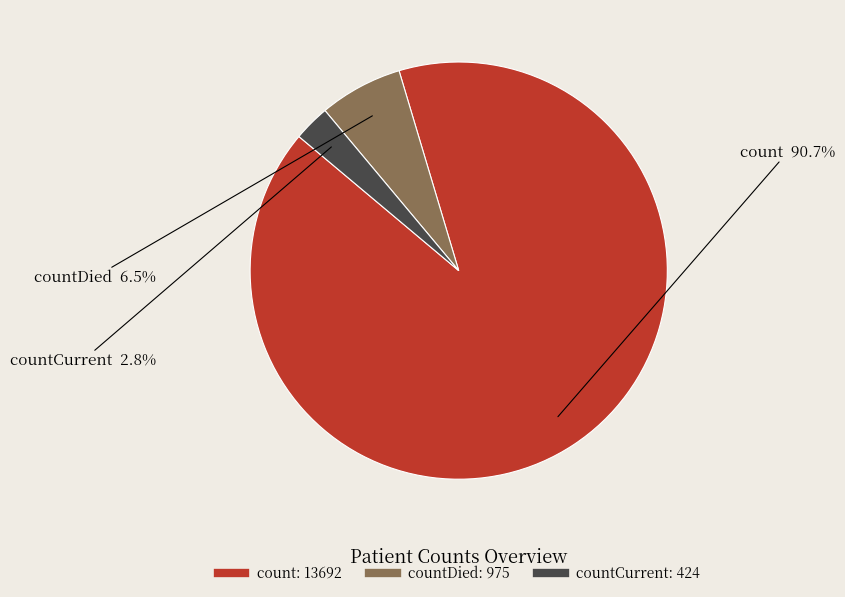

Is there any slice that represents more than half of the pie?

Yes